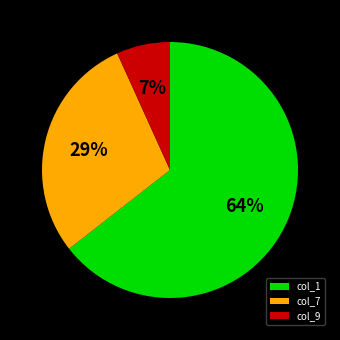

Does col_9 account for over 50% of the chart?

No